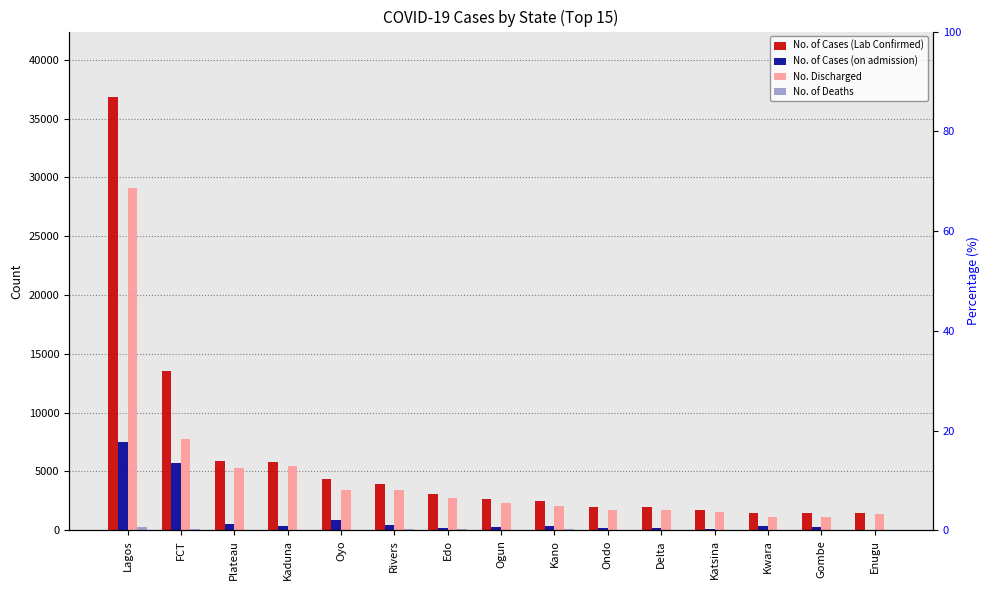

What position from the right is Delta?

5